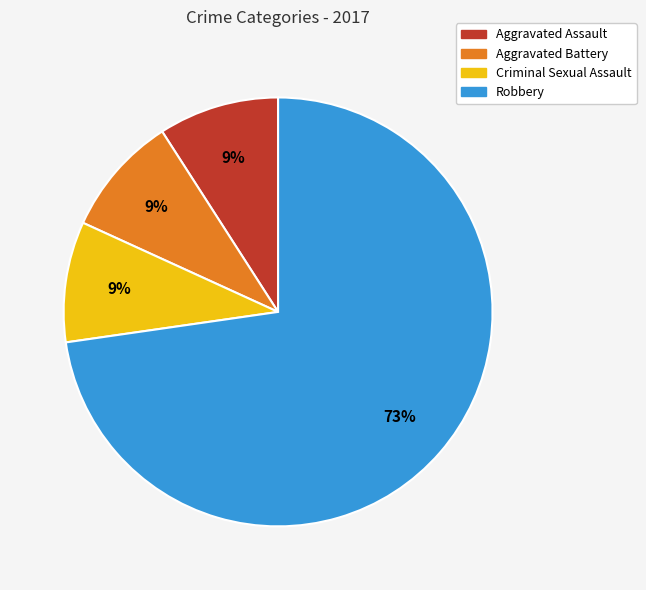

To the nearest percent, what portion does Criminal Sexual Assault represent?

9%